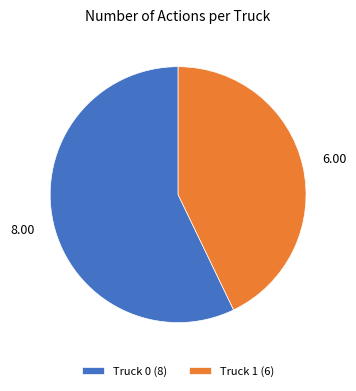

Which has a higher value, Truck 1 (6) or Truck 0 (8)?

Truck 0 (8)